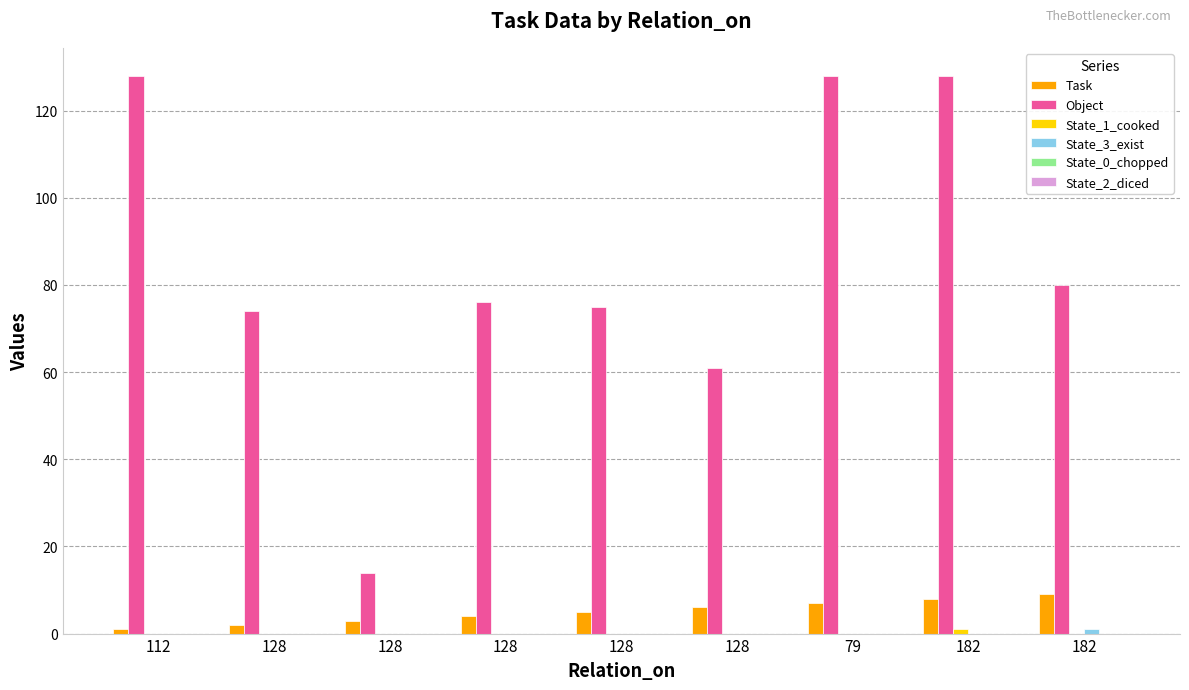

How many series are shown in this chart?

4